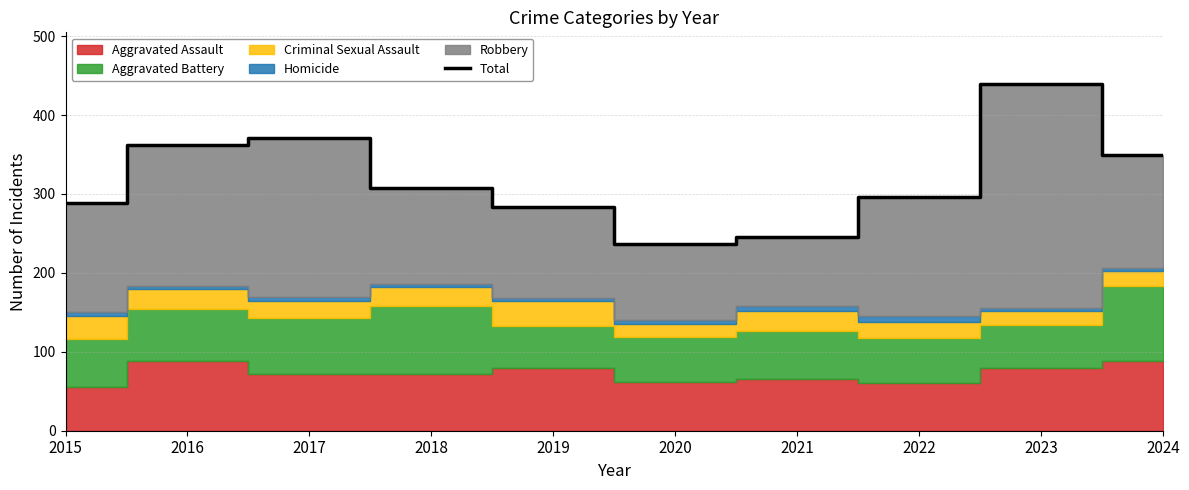

How many lines are shown in the chart?

1